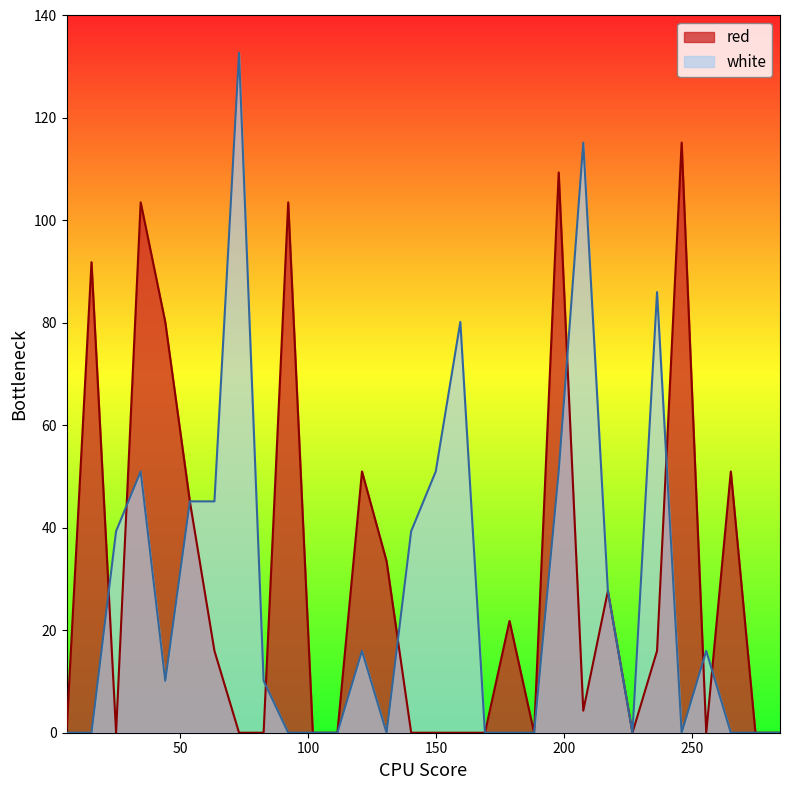

How many data points does each series have?

30